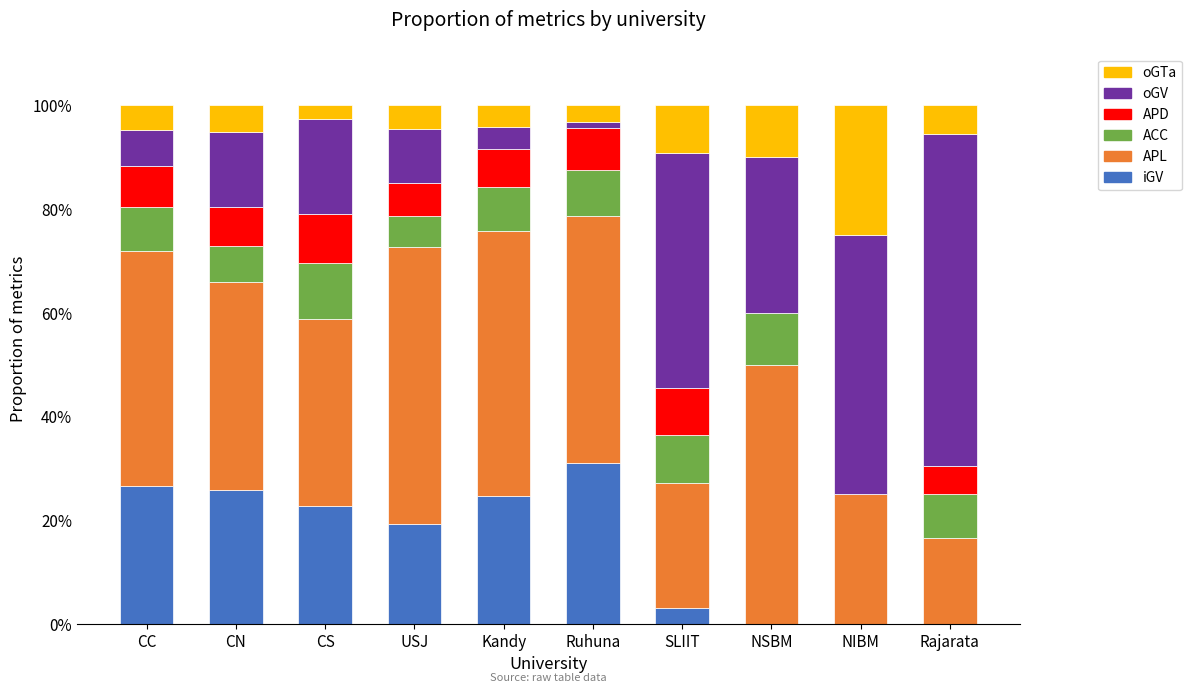

Does the chart contain stacked bars?

Yes